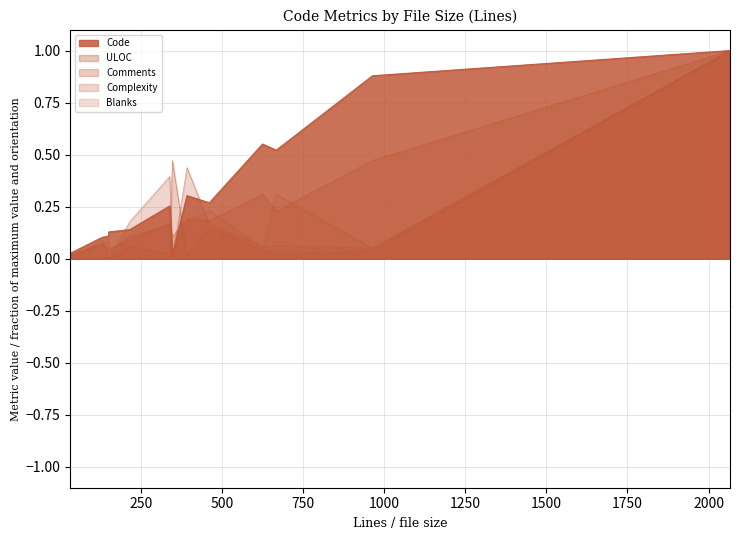

The Complexity series shows -0.5 at 150. True or false?

False